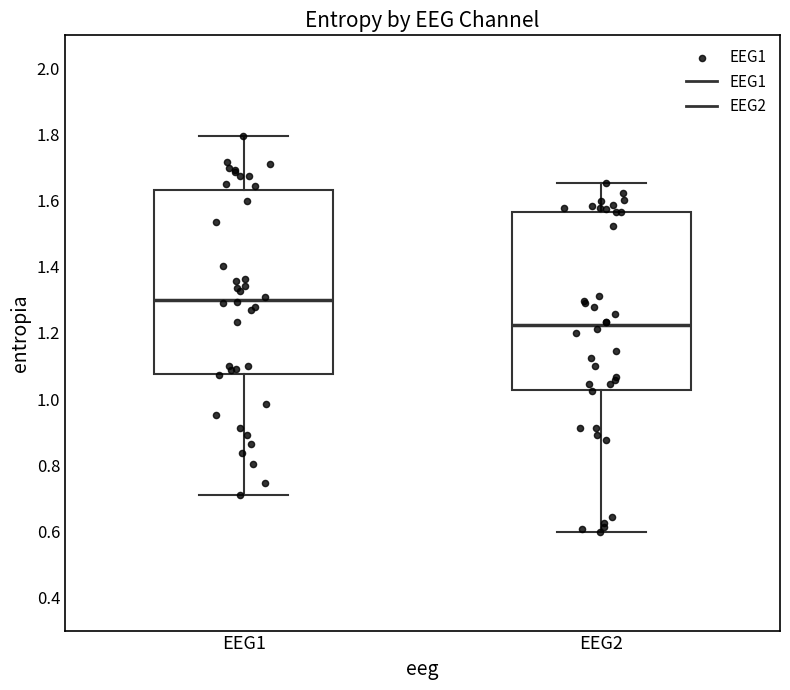

Reading left to right, read every box against the y-axis: the position of its median line, the range the box covers, and the ends of its whiskers. The values are not printed on the chart, so give them approximately, as read against the axis.

EEG1: median 1.30, box 1.08 to 1.64, whiskers 0.70 to 1.80
EEG2: median 1.22, box 1.02 to 1.56, whiskers 0.60 to 1.66